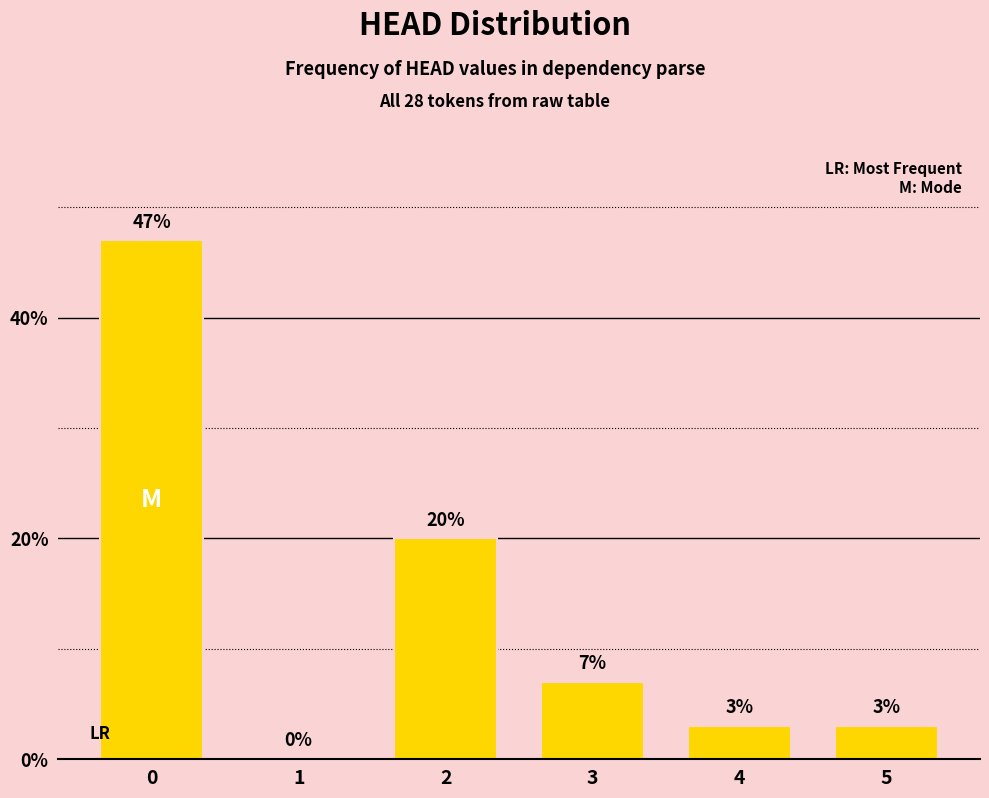

Are the bars horizontal?

No